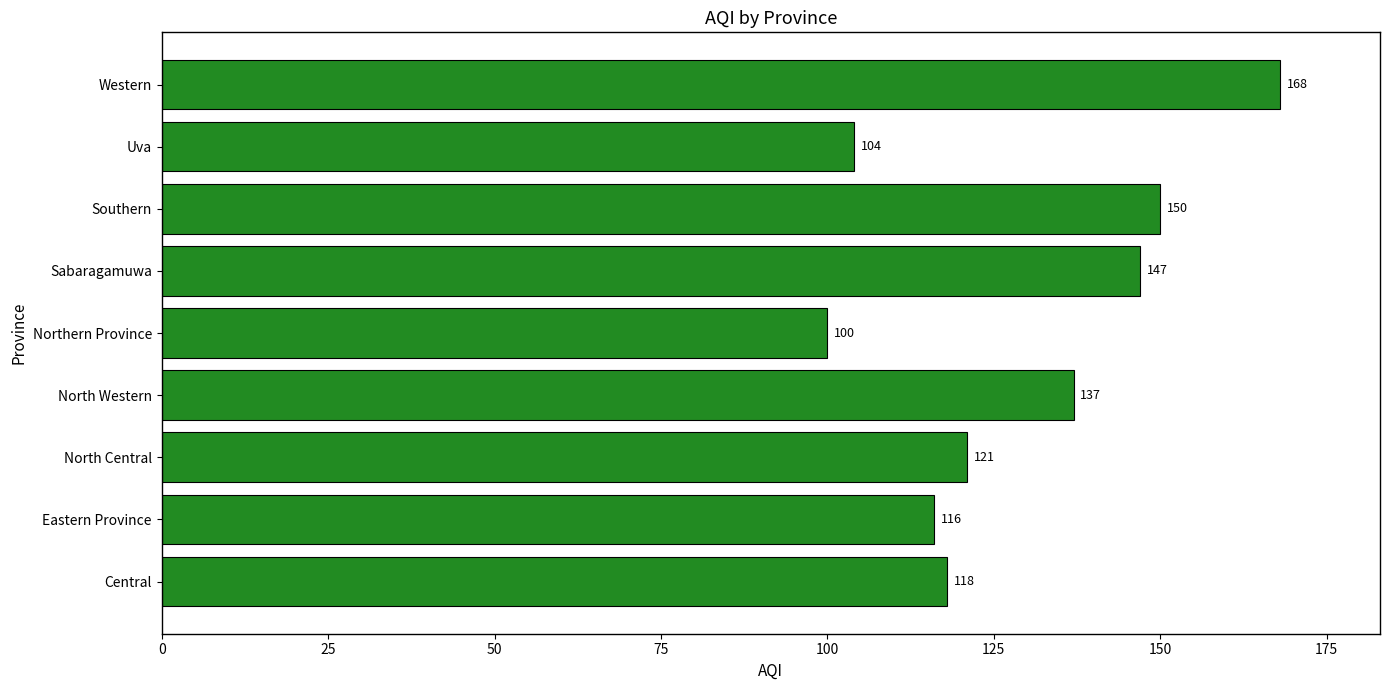

Reading bottom to top, list all the values displayed in this chart.

118	116	121	137	100	147	150	104	168